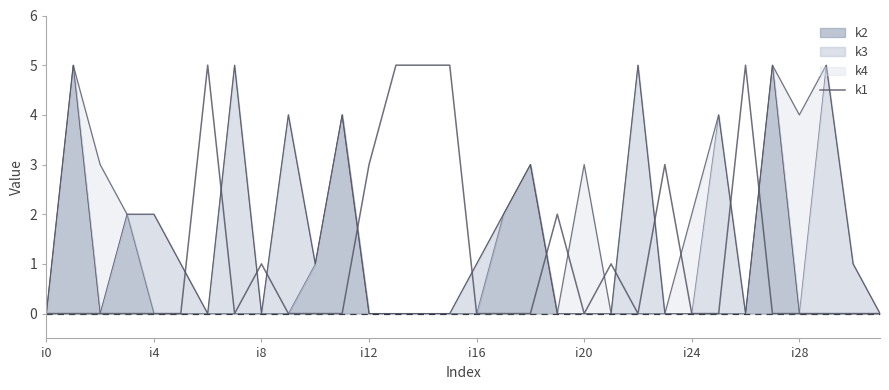

What is the difference between the maximum and minimum values?

5